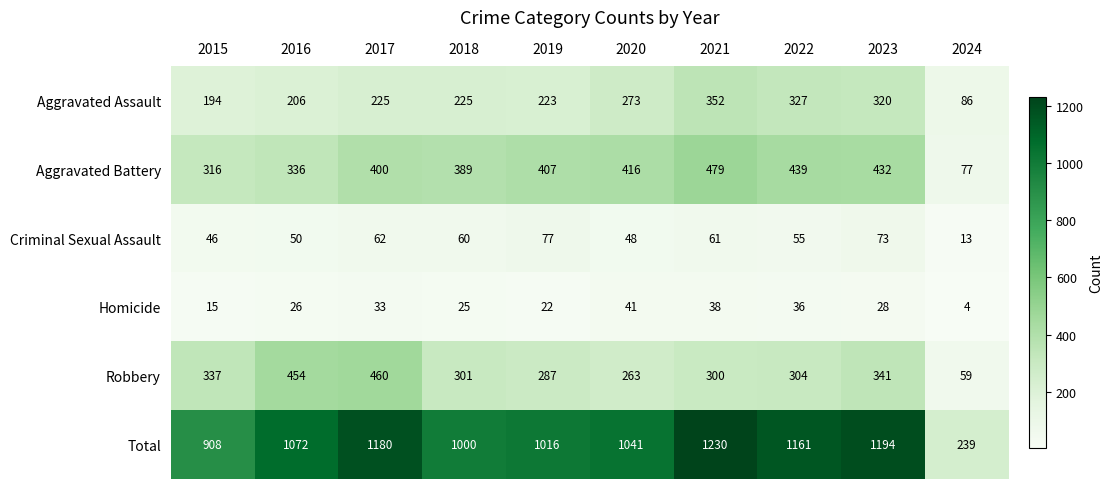

The value of Robbery at 2024 is 59. True or false?

True